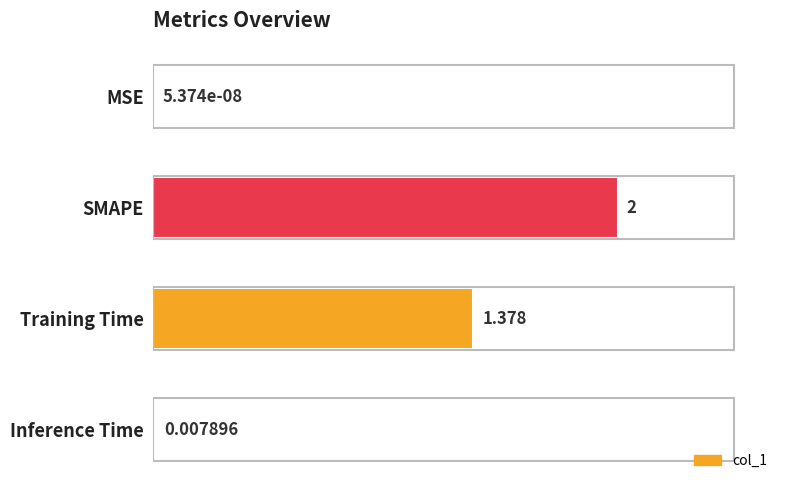

Which has a higher value, SMAPE or MSE?

SMAPE